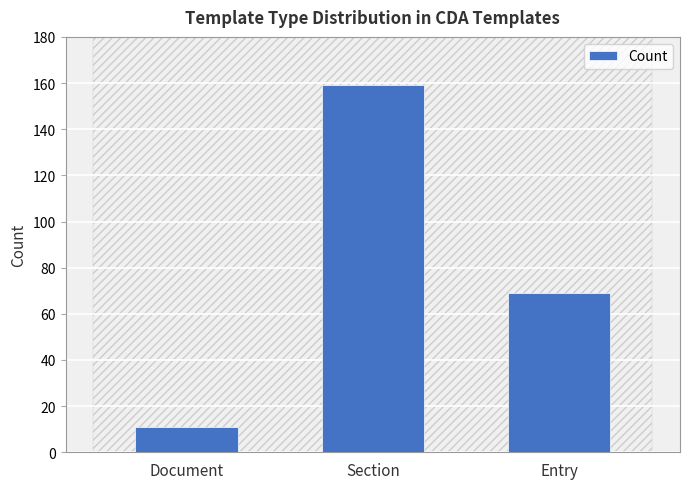

Reading left to right, transcribe all the data shown in this chart.

11	159	69